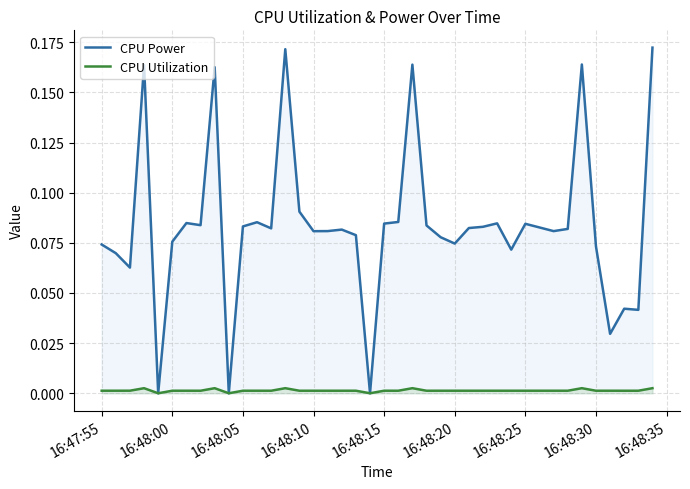

Rank the series by their maximum value, from lowest to highest.

CPU Utilization, CPU Power